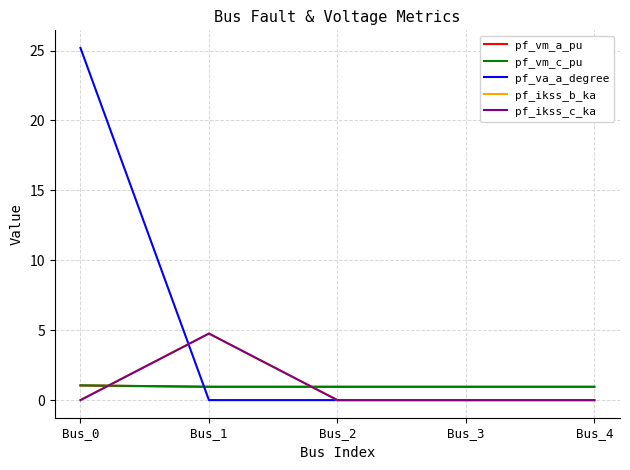

Is this an area chart (filled region under the line)?

No